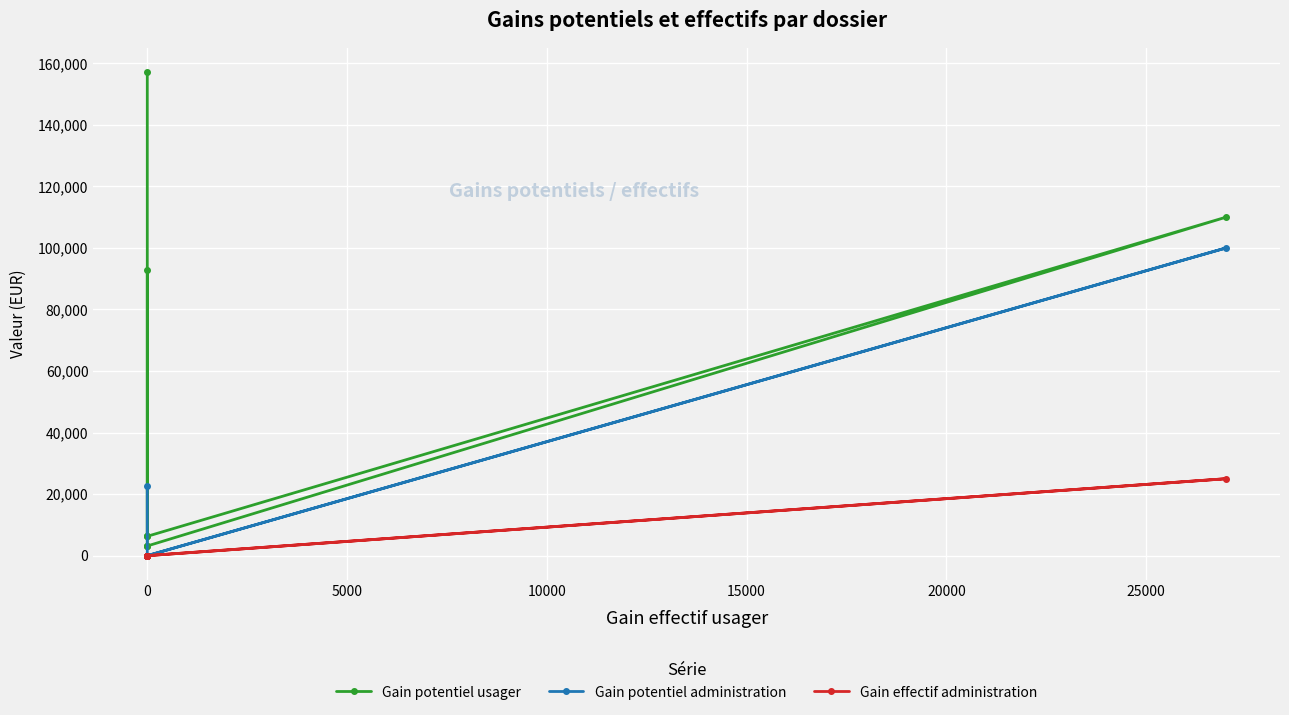

Reading left to right, extract all data points from this chart.

Gain potentiel usager: 92735.3	6288.0	3144.0	3144.0	3144.0	110000.0	6288.0	6288.0	157200.0
Gain potentiel administration: 22570.8	0.0	0.0	0.0	0.0	100000.0	0.0	0.0	0.0
Gain effectif administration: 0.0	0.0	0.0	0.0	0.0	25000.0	0.0	0.0	0.0